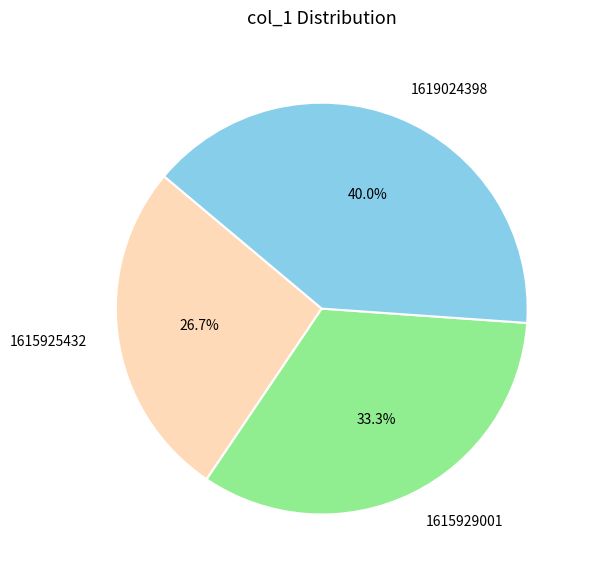

Does any single category account for the majority?

No